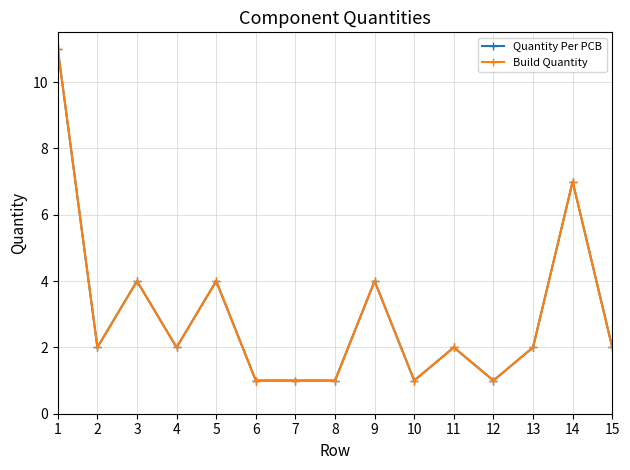

Reading left to right, extract all data points from this chart.

Quantity Per PCB: 1=11	2=2	3=4	4=2	5=4	6=1	7=1	8=1	9=4	10=1	11=2	12=1	13=2	14=7	15=2
Build Quantity: 1=11	2=2	3=4	4=2	5=4	6=1	7=1	8=1	9=4	10=1	11=2	12=1	13=2	14=7	15=2